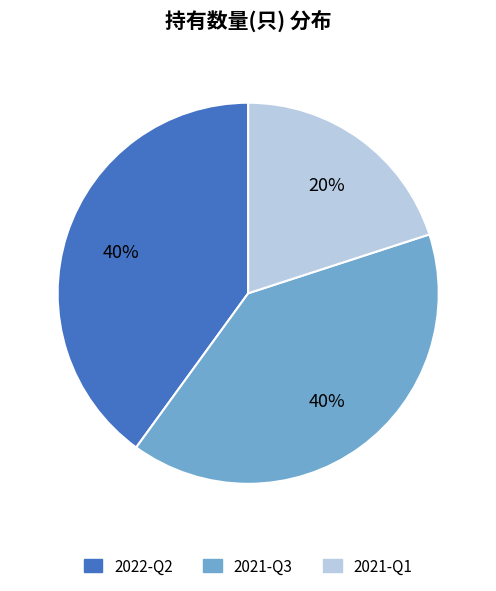

What percentage do 2021-Q3 and 2022-Q2 together represent?

80.0%